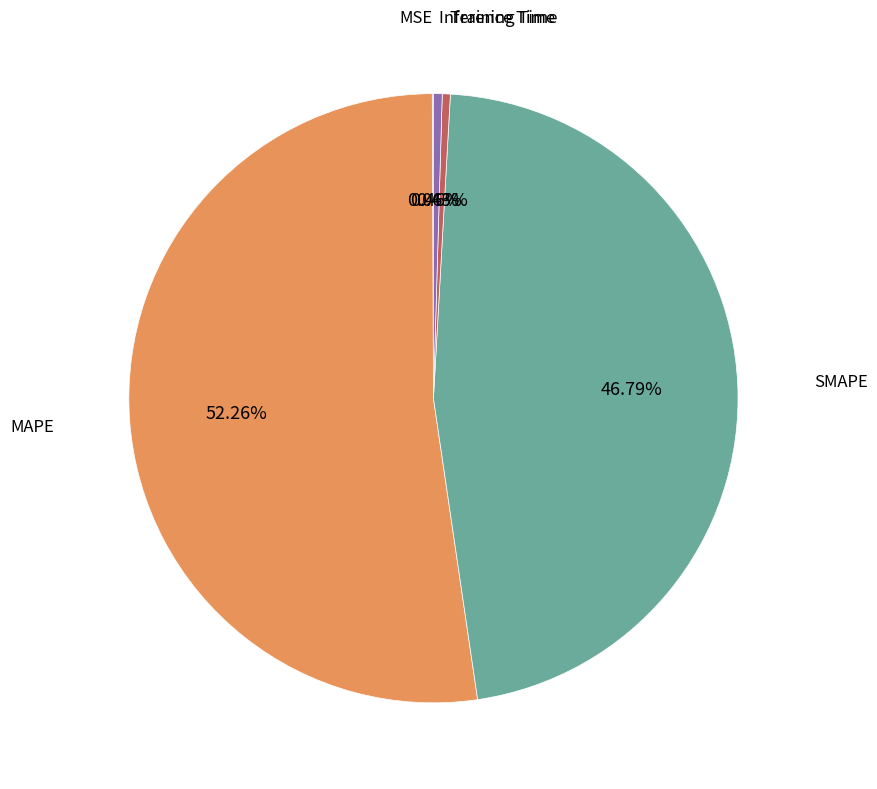

Which category accounts for the majority?

MAPE